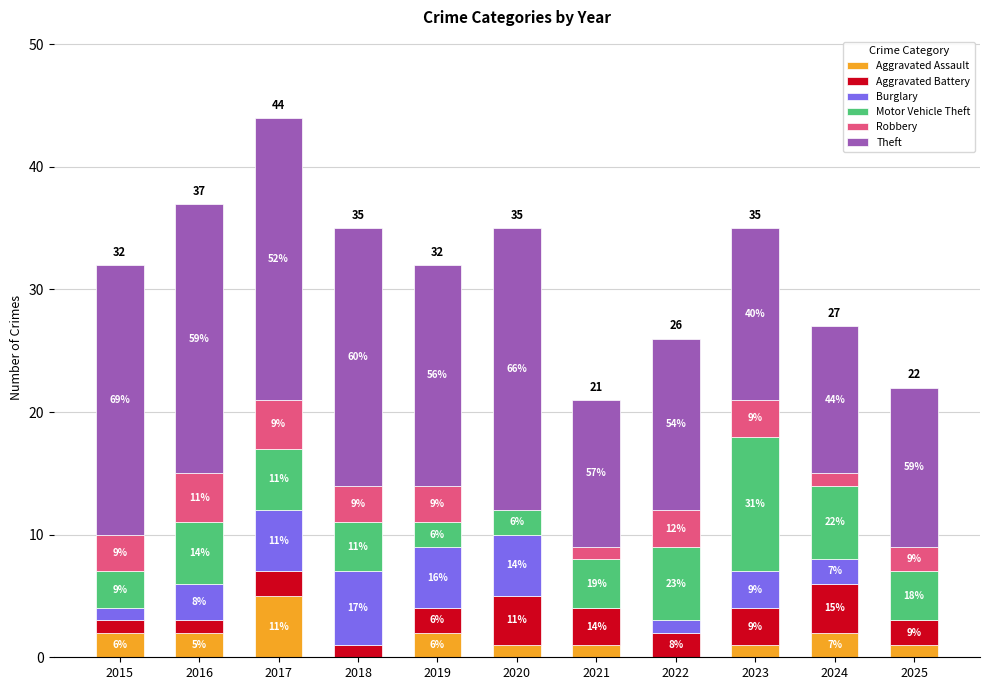

What are all the series names shown in the legend?

Aggravated Assault, Aggravated Battery, Burglary, Motor Vehicle Theft, Robbery, Theft